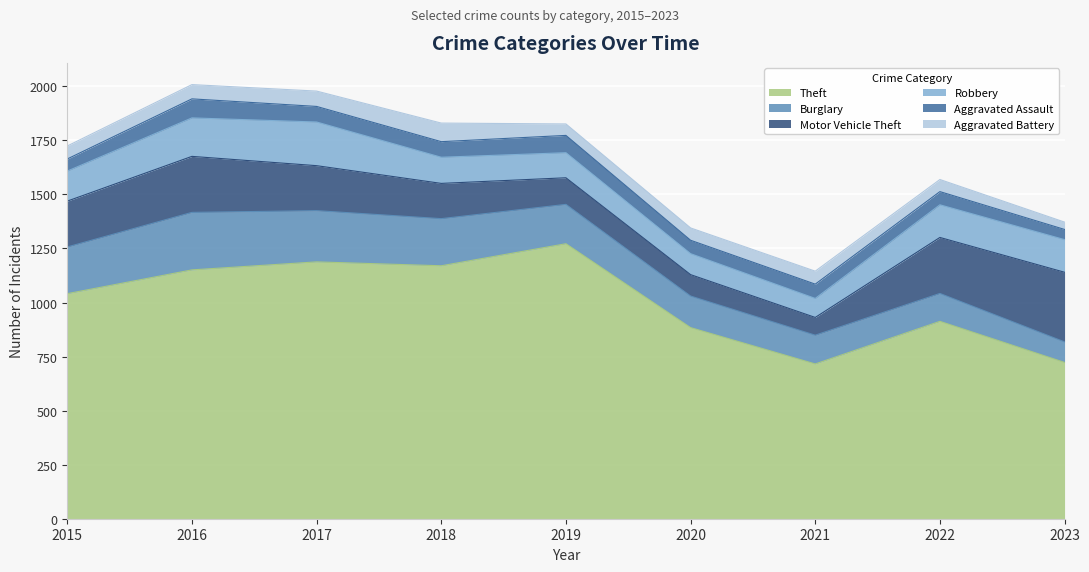

What is the sum of the Motor Vehicle Theft values at 2021 and 2020?

181